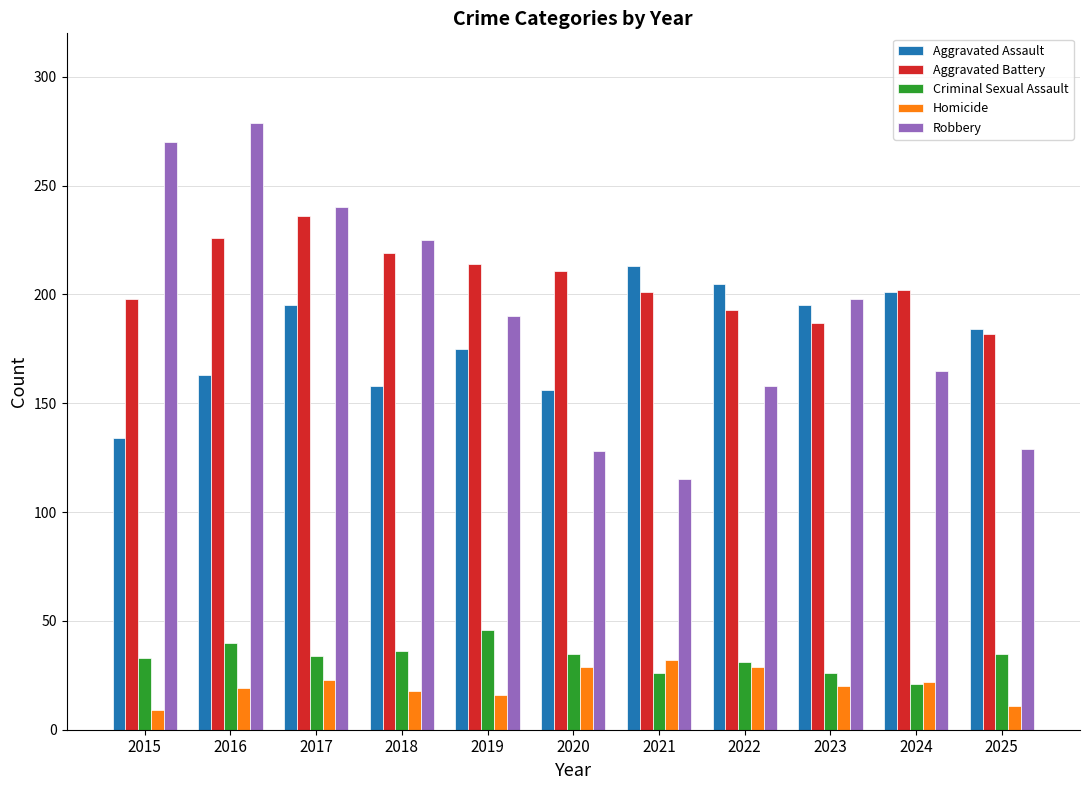

Rank the series at 2018 from highest to lowest value.

Robbery, Aggravated Battery, Aggravated Assault, Criminal Sexual Assault, Homicide